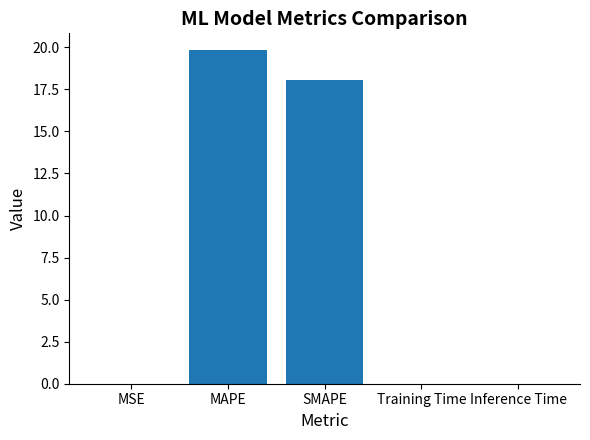

What is the maximum value shown in the chart?

19.8